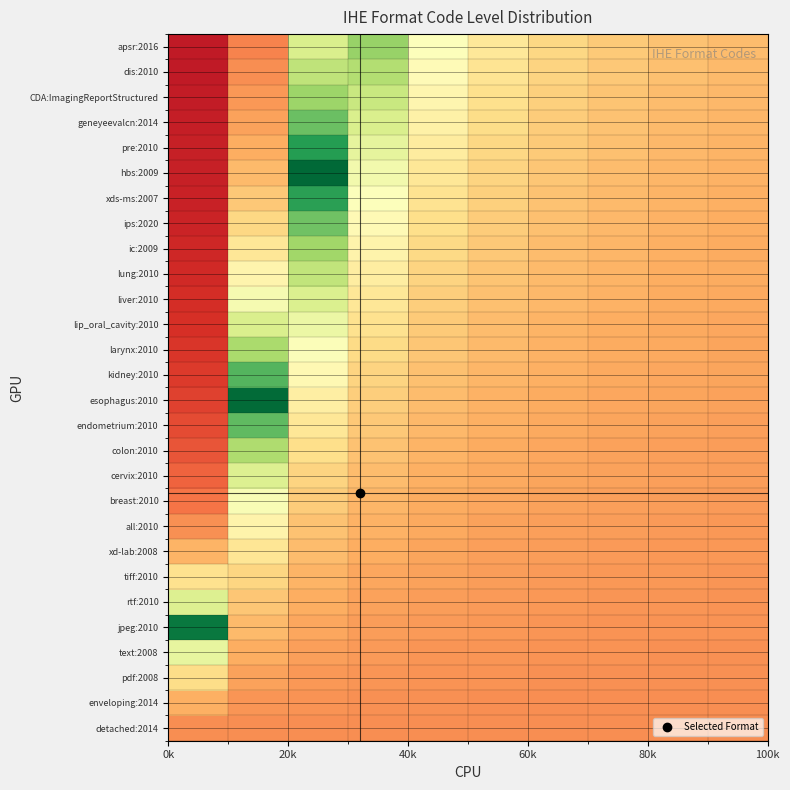

Reading right to left, what are all the values shown in this chart?

detached:2014: 0.2	0.2	0.2	0.2	0.2	0.2	0.2	0.2	0.2	0.2
enveloping:2014: 0.3	0.3	0.3	0.3	0.3	0.3	0.3	0.3	0.3	0.3
pdf:2008: 0.3	0.3	0.3	0.3	0.3	0.3	0.3	0.3	0.3	0.4
text:2008: 0.3	0.3	0.3	0.3	0.3	0.3	0.3	0.3	0.3	0.6
jpeg:2010: 0.3	0.3	0.3	0.3	0.3	0.3	0.3	0.3	0.3	1.0
rtf:2010: 0.3	0.3	0.3	0.3	0.3	0.3	0.3	0.3	0.4	0.6
tiff:2010: 0.3	0.3	0.3	0.3	0.3	0.3	0.3	0.3	0.4	0.4
xd-lab:2008: 0.3	0.3	0.3	0.3	0.3	0.3	0.3	0.3	0.4	0.3
all:2010: 0.3	0.3	0.3	0.3	0.3	0.3	0.3	0.3	0.5	0.3
breast:2010: 0.3	0.3	0.3	0.3	0.3	0.3	0.3	0.4	0.5	0.2
cervix:2010: 0.3	0.3	0.3	0.3	0.3	0.3	0.3	0.4	0.6	0.2
colon:2010: 0.3	0.3	0.3	0.3	0.3	0.3	0.3	0.4	0.7	0.2
endometrium:2010: 0.3	0.3	0.3	0.3	0.3	0.3	0.4	0.4	0.8	0.1
esophagus:2010: 0.3	0.3	0.3	0.3	0.3	0.3	0.4	0.4	1.0	0.1
kidney:2010: 0.3	0.3	0.3	0.3	0.3	0.3	0.4	0.5	0.8	0.1
larynx:2010: 0.3	0.3	0.3	0.3	0.3	0.3	0.4	0.5	0.7	0.1
lip_oral_cavity:2010: 0.3	0.3	0.3	0.3	0.3	0.4	0.4	0.5	0.6	0.1
liver:2010: 0.3	0.3	0.3	0.3	0.3	0.4	0.4	0.6	0.5	0.1
lung:2010: 0.3	0.3	0.3	0.3	0.3	0.4	0.4	0.6	0.5	0.1
ic:2009: 0.3	0.3	0.3	0.3	0.4	0.4	0.5	0.7	0.4	0.1
ips:2020: 0.3	0.3	0.3	0.3	0.4	0.4	0.5	0.8	0.4	0.1
xds-ms:2007: 0.3	0.3	0.3	0.3	0.4	0.4	0.5	0.9	0.4	0.1
hbs:2009: 0.3	0.3	0.3	0.3	0.4	0.4	0.5	1.0	0.3	0.1
pre:2010: 0.3	0.3	0.3	0.4	0.4	0.4	0.6	0.9	0.3	0.1
geneyeevalcn:2014: 0.3	0.3	0.3	0.4	0.4	0.5	0.6	0.8	0.3	0.1
CDA:ImagingReportStructured: 0.3	0.3	0.3	0.4	0.4	0.5	0.6	0.7	0.3	0.1
dis:2010: 0.3	0.3	0.4	0.4	0.4	0.5	0.7	0.7	0.3	0.1
apsr:2016: 0.3	0.3	0.4	0.4	0.4	0.5	0.7	0.6	0.2	0.1